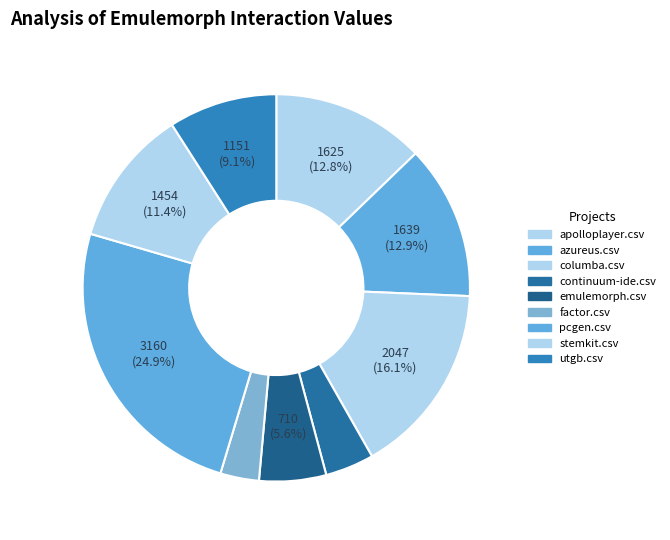

The continuum-ide.csv slice represents 4% of the pie. True or false?

True